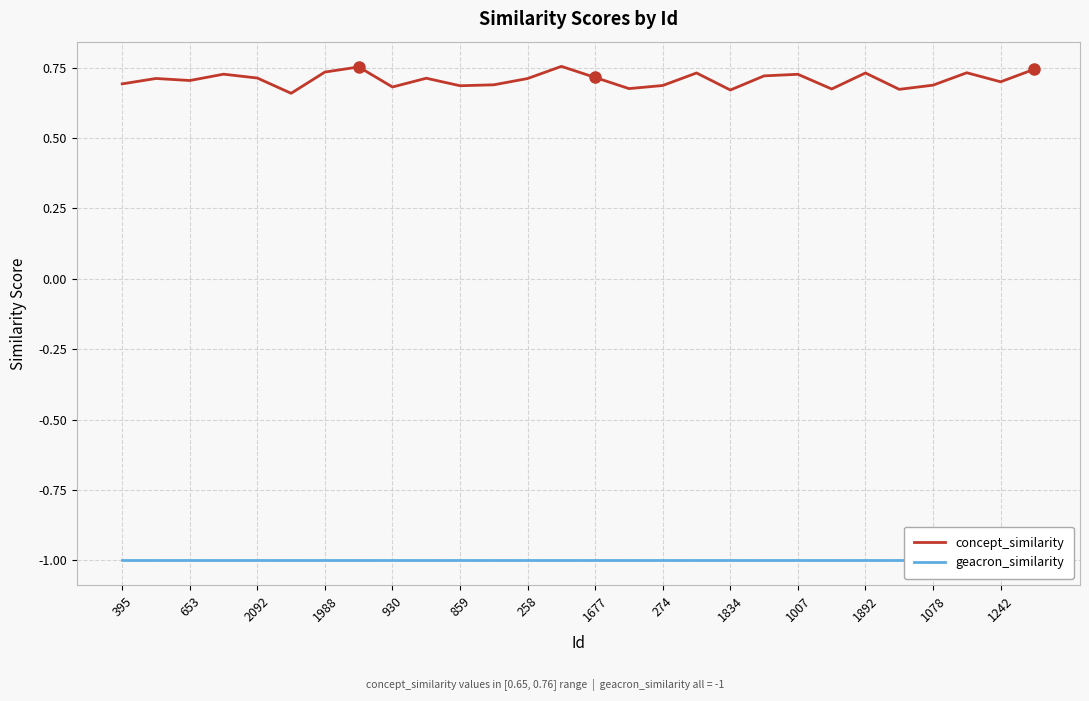

True or false: geacron_similarity and concept_similarity cross at least once.

False